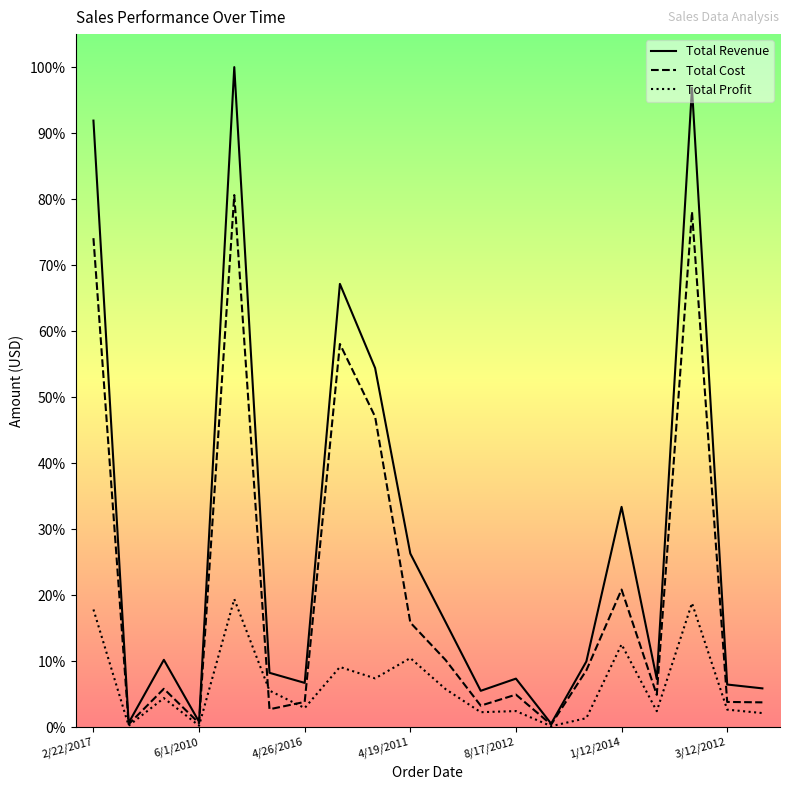

What is the difference between the highest and lowest values at 16?

296950.4